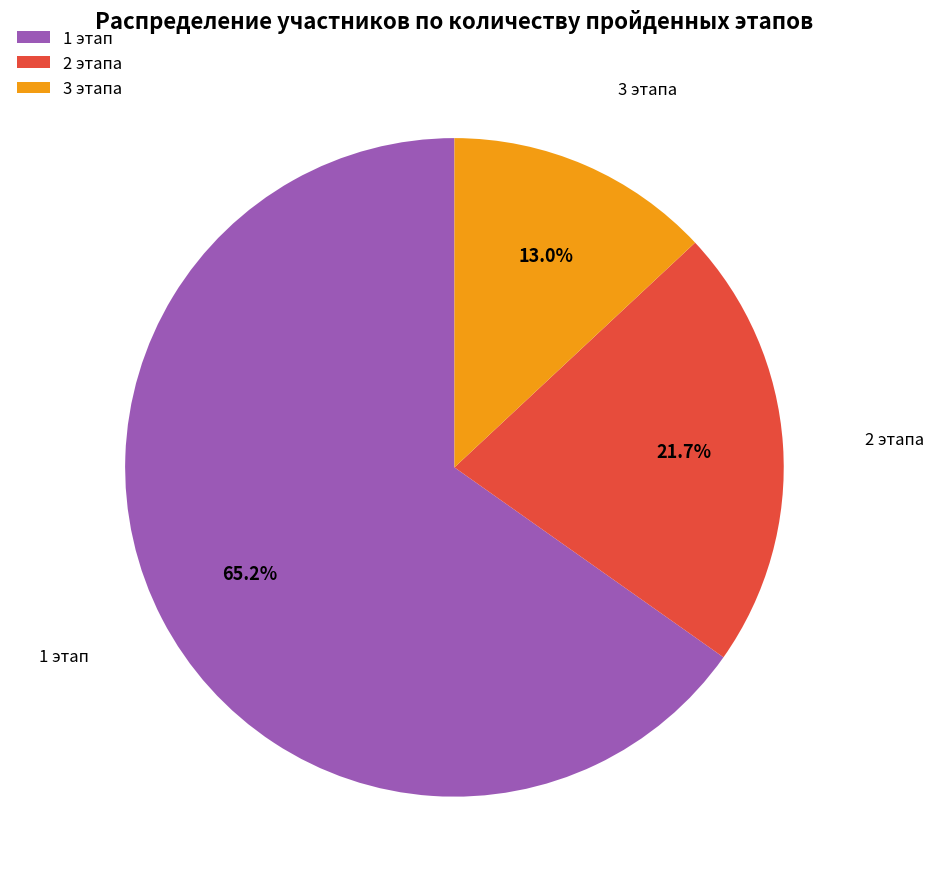

Rank the categories by value from lowest to highest.

3 этапа, 2 этапа, 1 этап